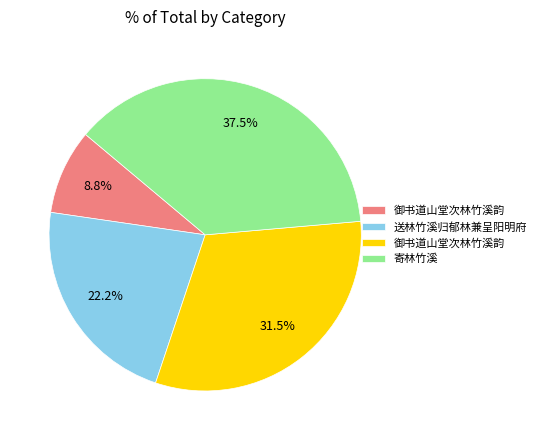

Which slice is the largest?

寄林竹溪